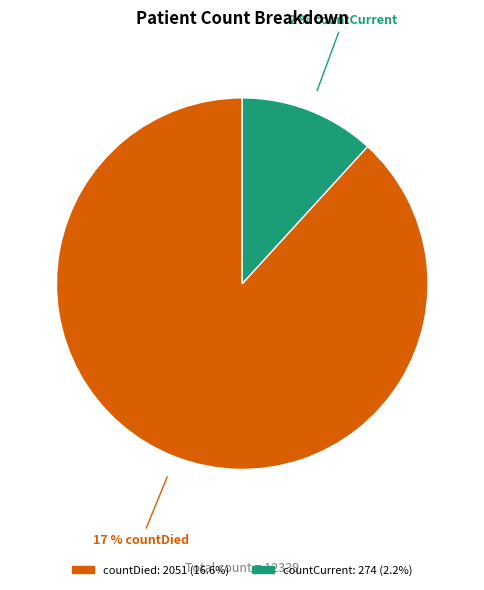

What portion of the pie excludes countCurrentSuspected?

100.0%